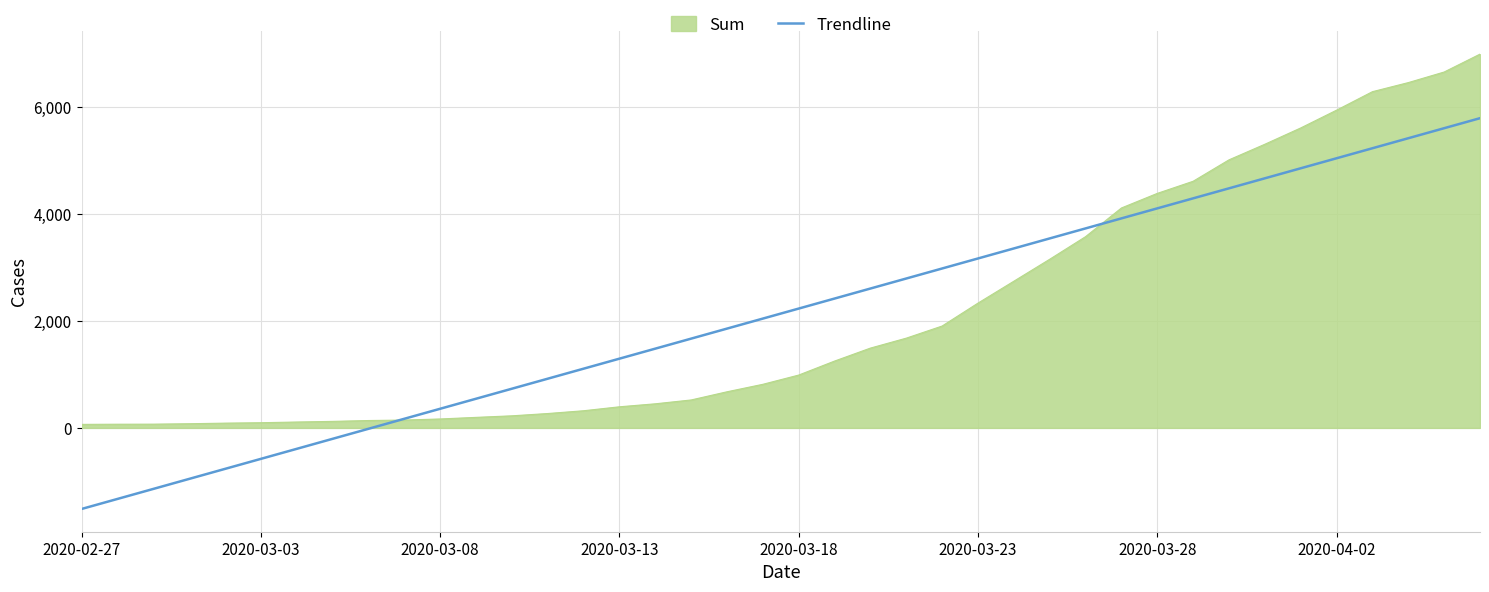

Rank the series by their maximum value, from highest to lowest.

Sum, Trendline